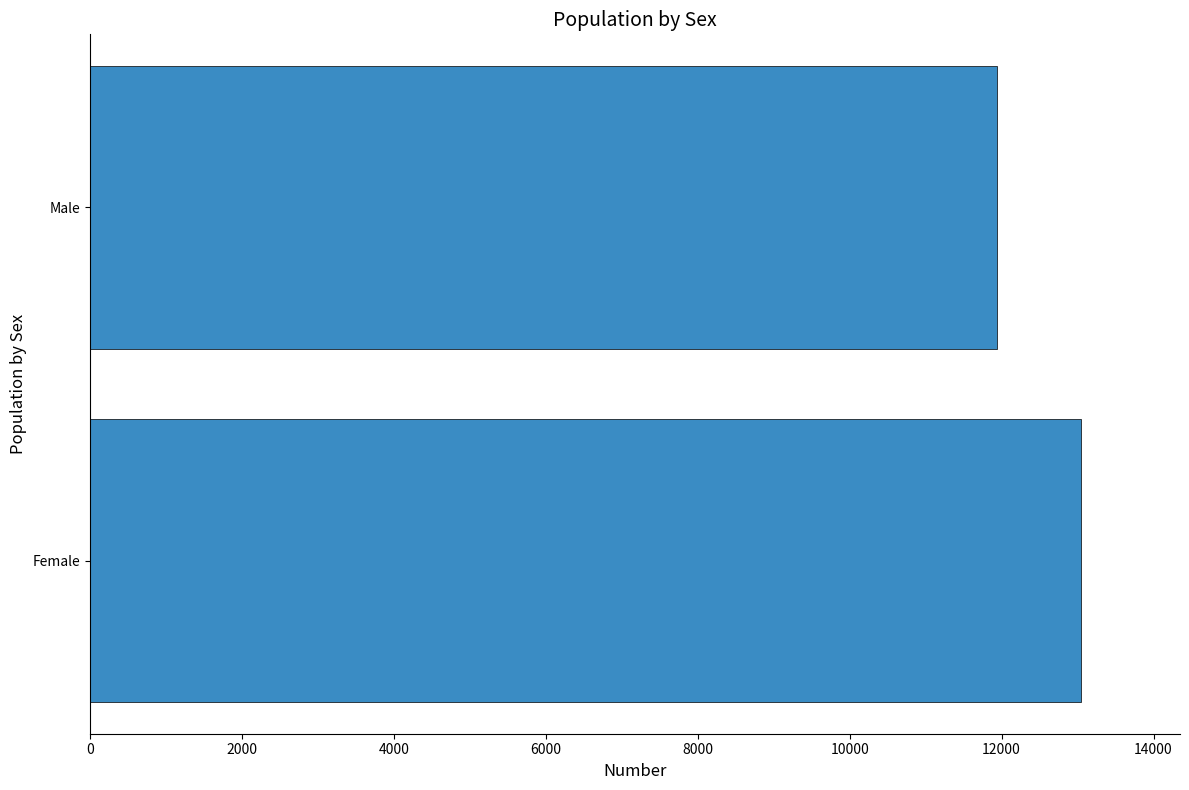

What is the maximum value shown in the chart?

13044